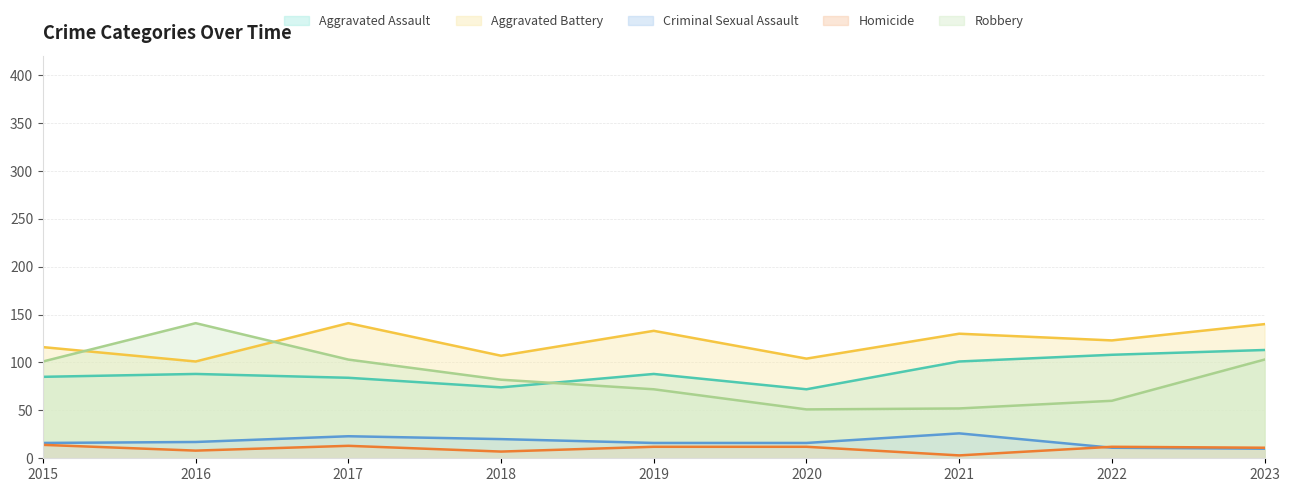

The Criminal Sexual Assault series shows 17 at 2016. True or false?

True